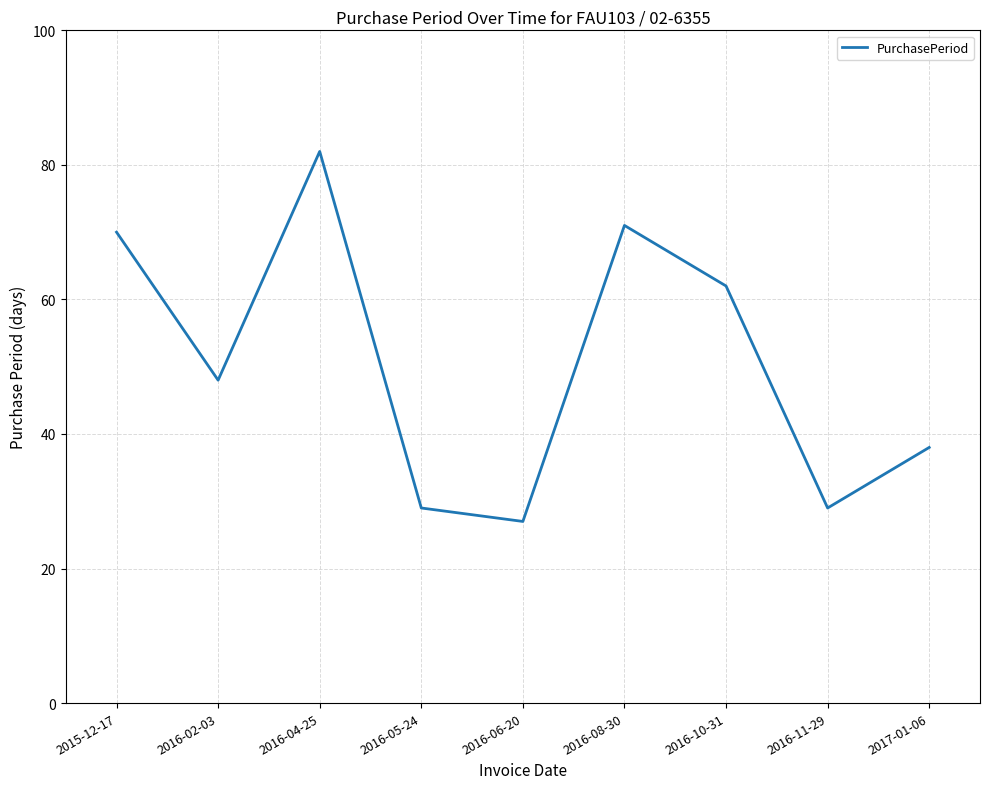

Reading left to right, transcribe all the data shown in this chart.

2015-12-17=70	2016-02-03=48	2016-04-25=82	2016-05-24=29	2016-06-20=27	2016-08-30=71	2016-10-31=62	2016-11-29=29	2017-01-06=38